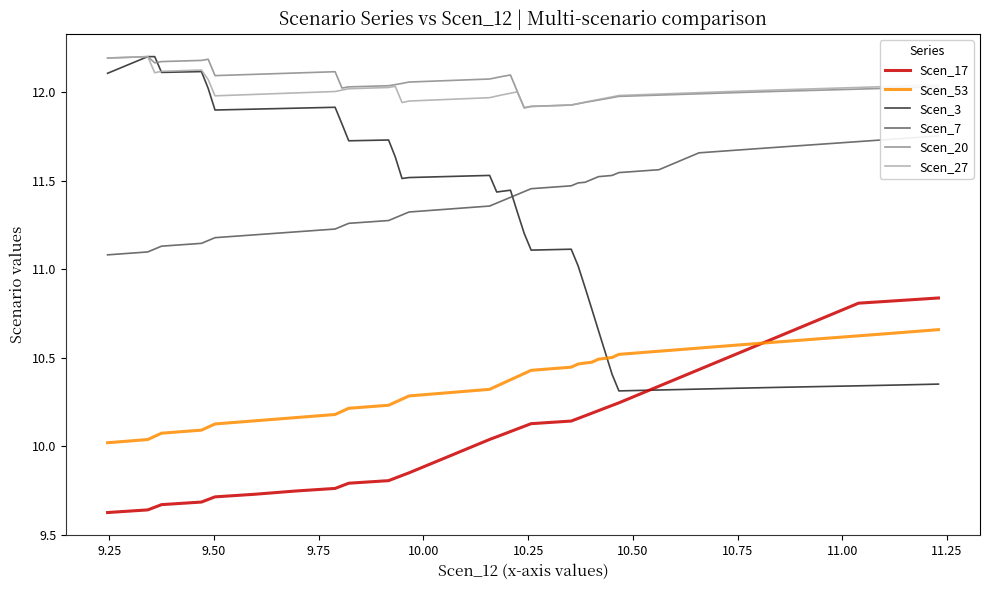

Which series ends up on top after the final intersection of Scen_3 and Scen_27?

Scen_27